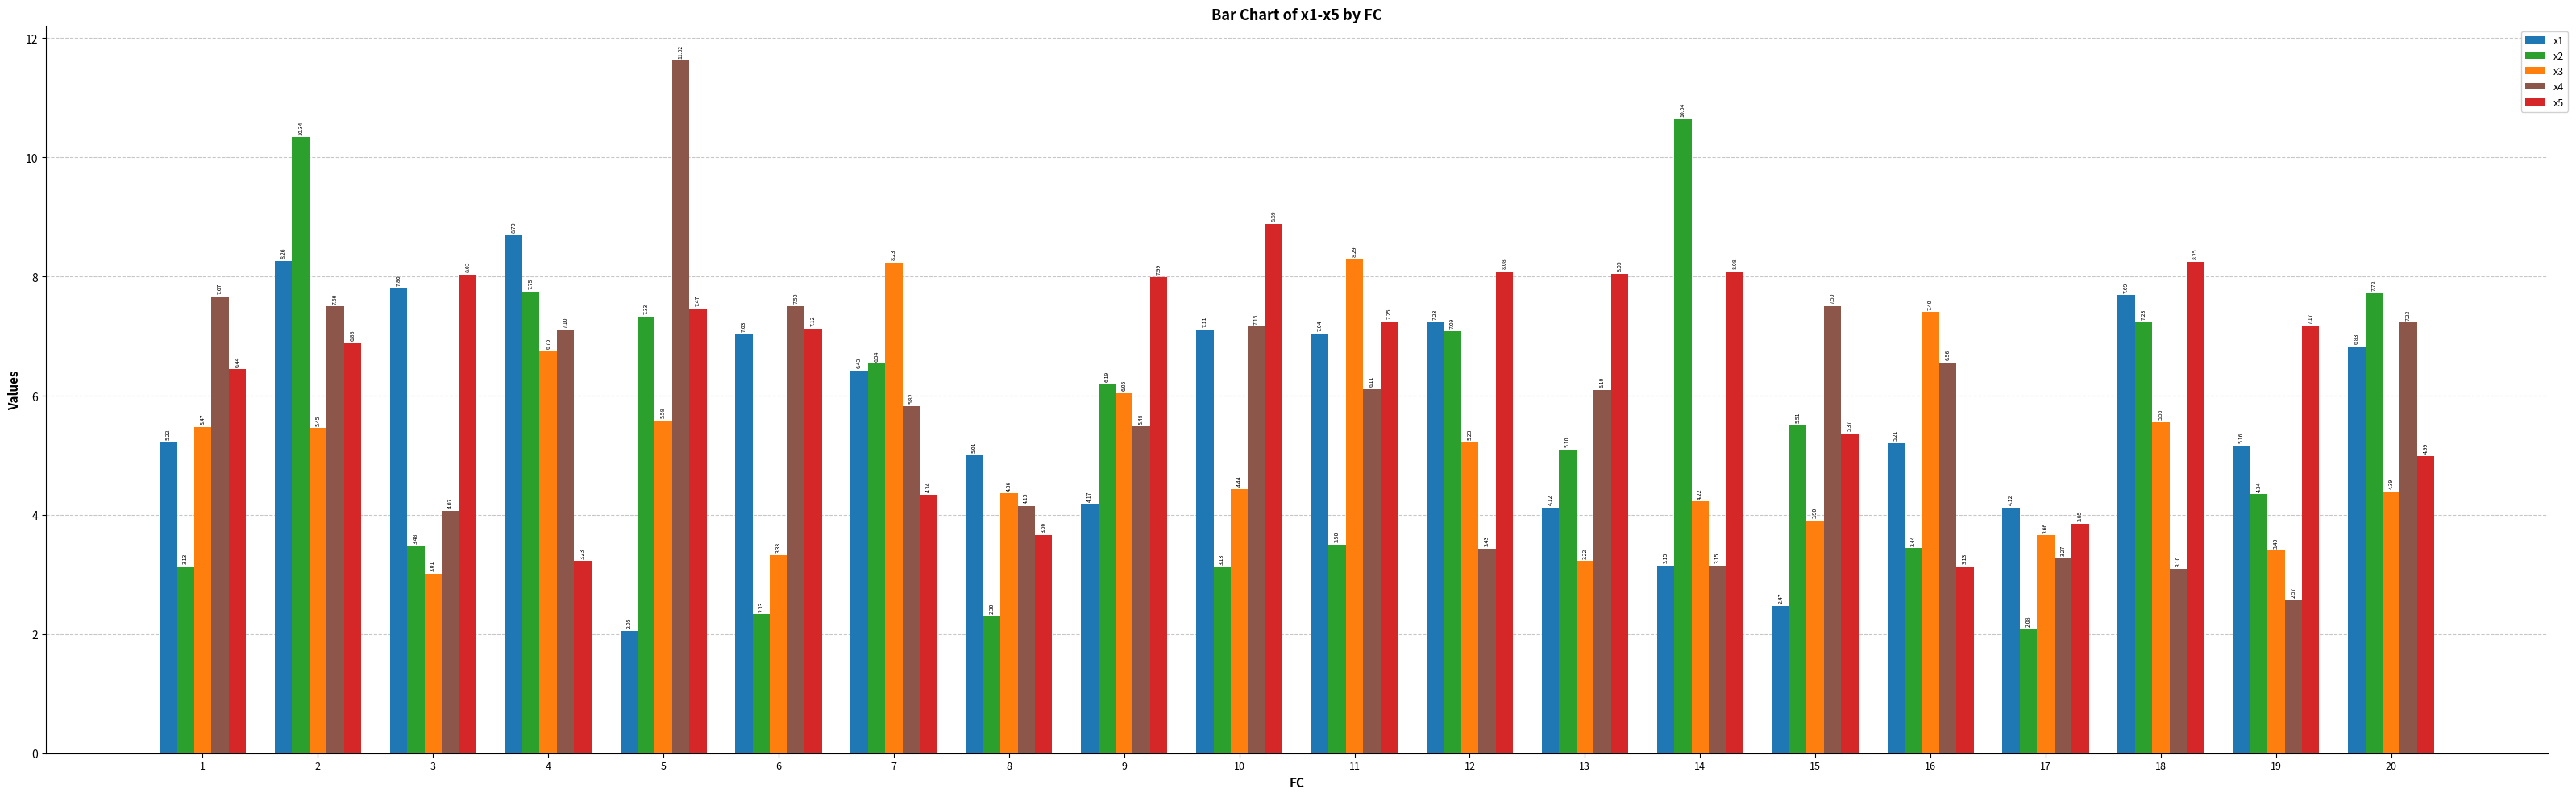

At how many categories does at least one series exceed 8?

11